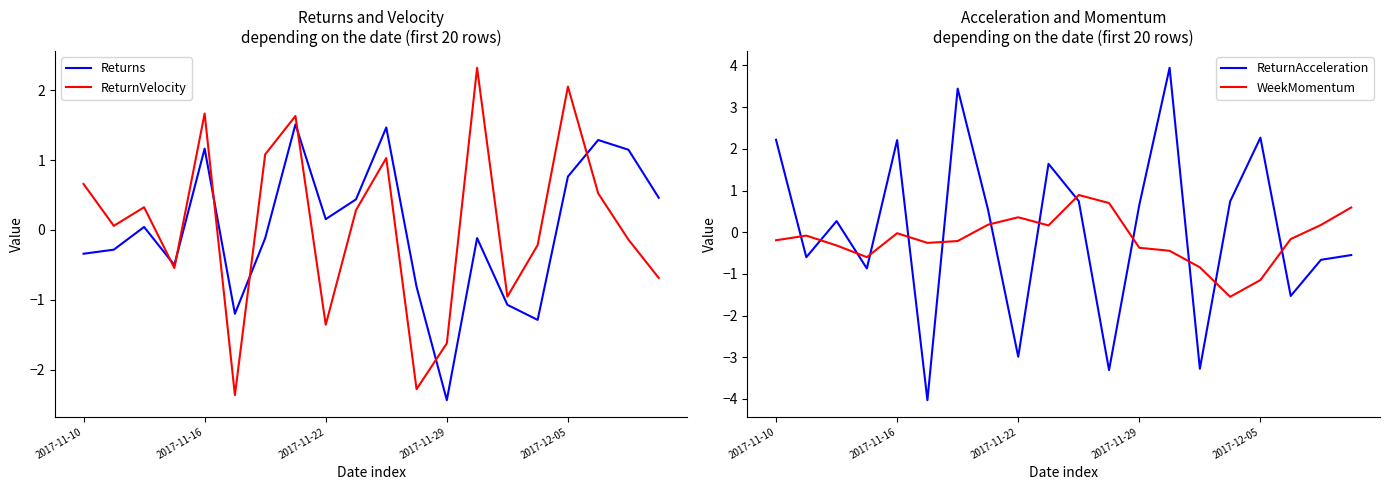

What is the value of the WeekMomentum point at the 1st from the left?

-0.2